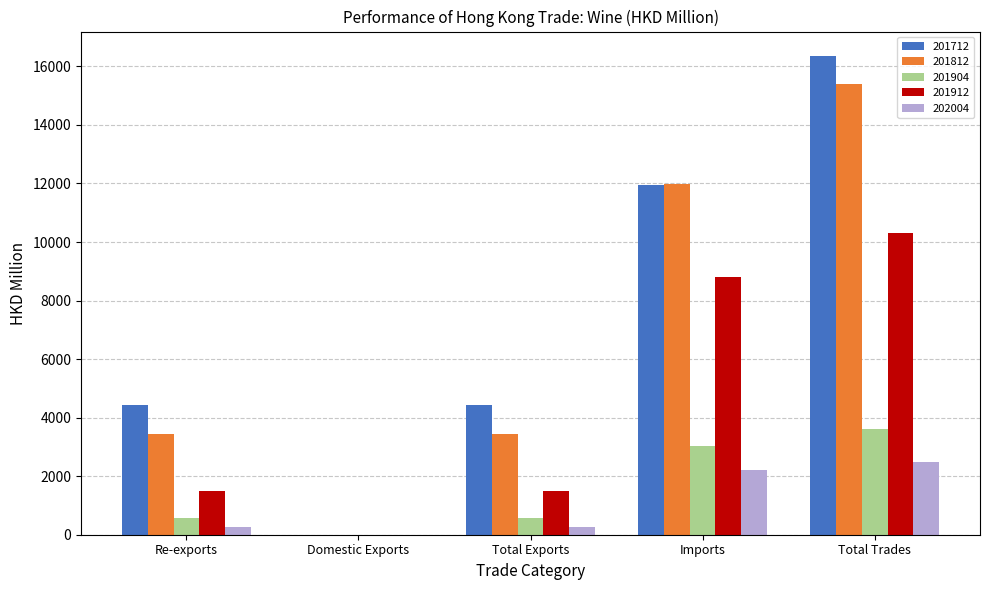

What is the difference between the 201912 values at Re-exports and Imports?

7298.4